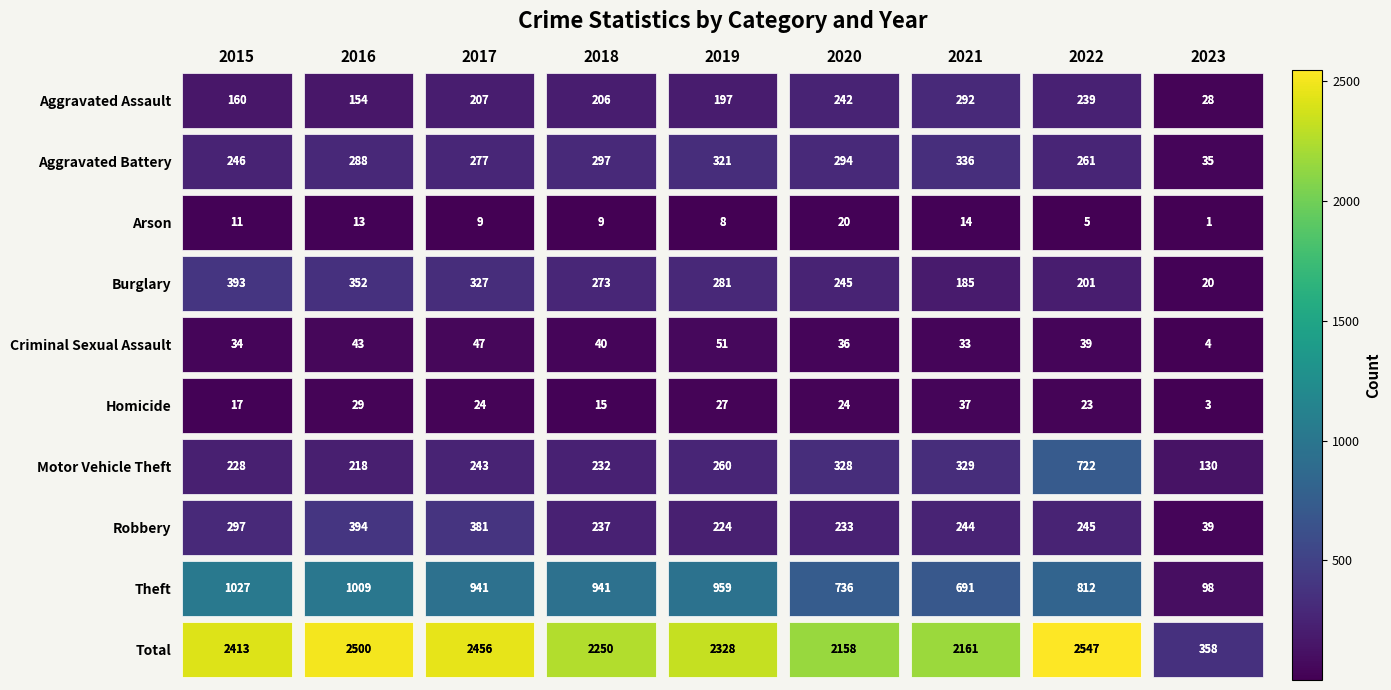

Is the value of Aggravated Battery at 2016 greater than the value of Theft at 2016?

No